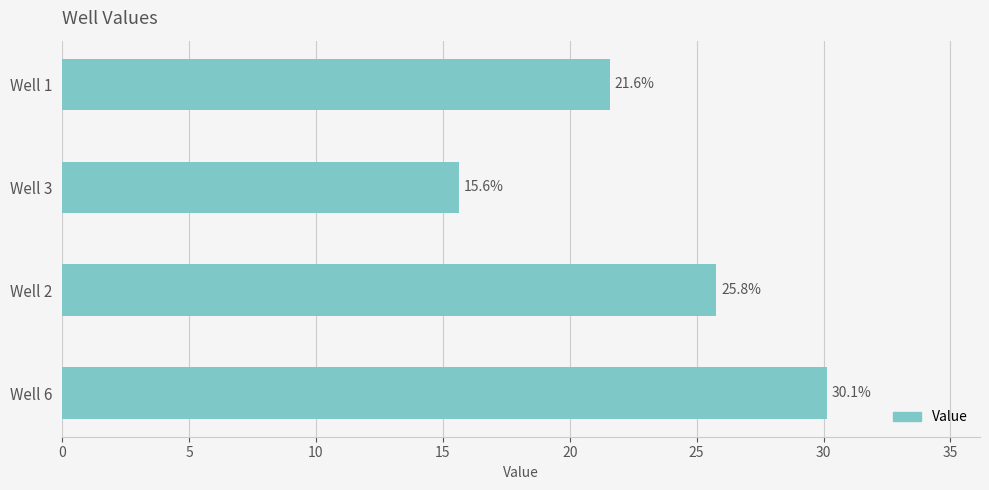

What is the change in value from Well 6 to Well 3?

-14.5